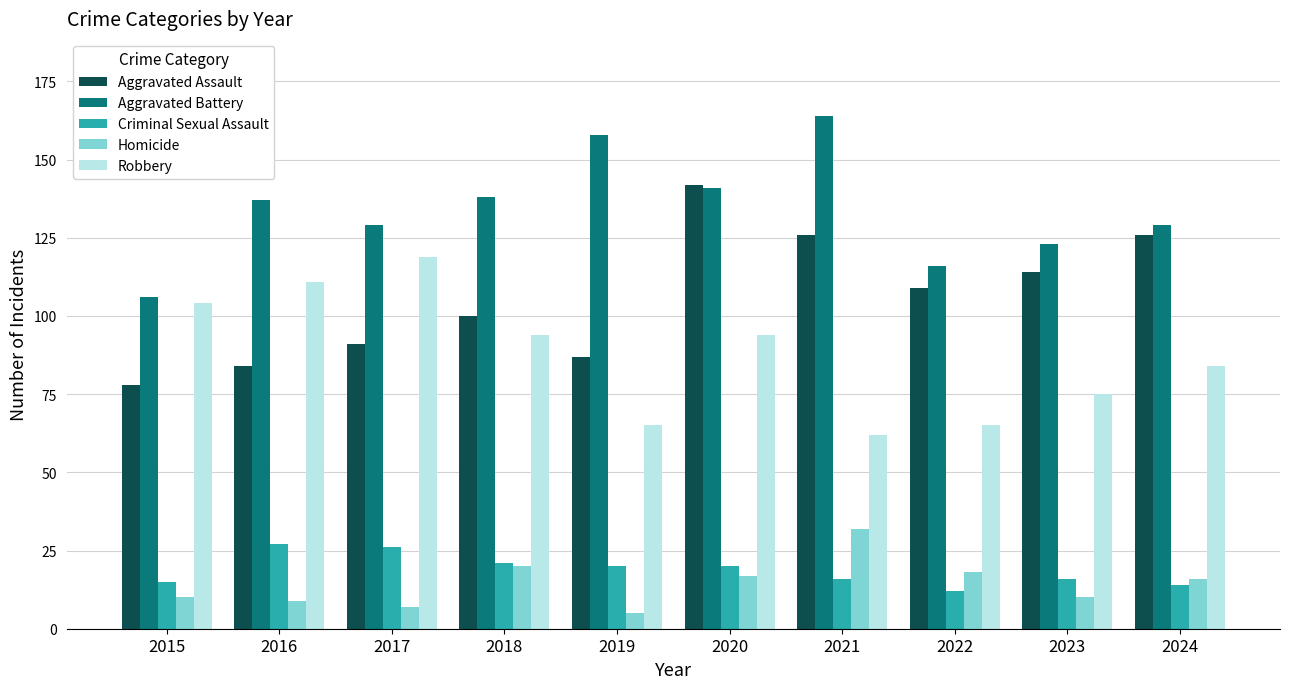

Between 2022 and 2024, which series saw the biggest shift?

Robbery